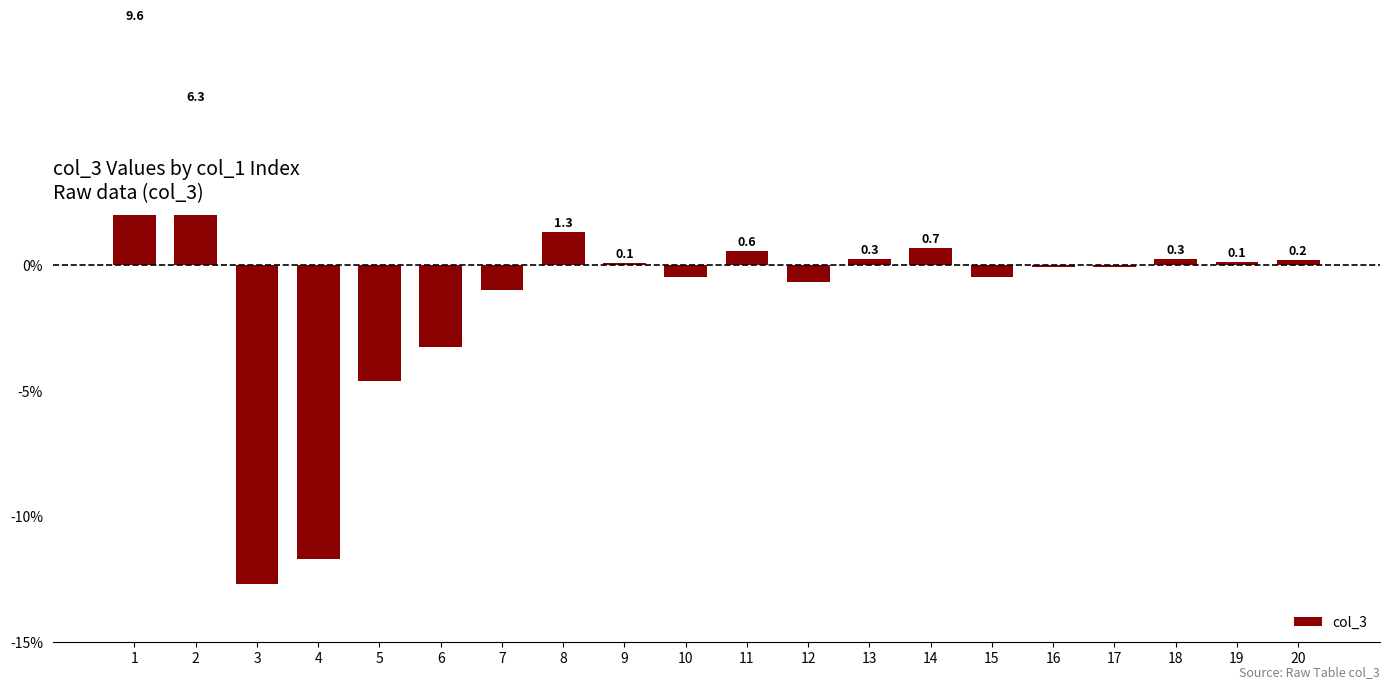

Rank the categories by value from lowest to highest.

3, 4, 5, 6, 7, 12, 15, 10, 17, 16, 9, 19, 20, 18, 13, 11, 14, 8, 2, 1